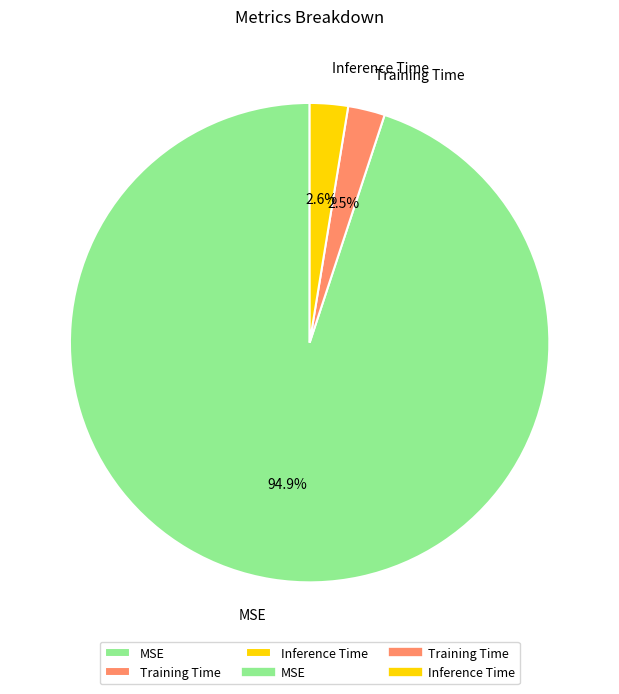

Which category has the biggest portion of the pie?

MSE